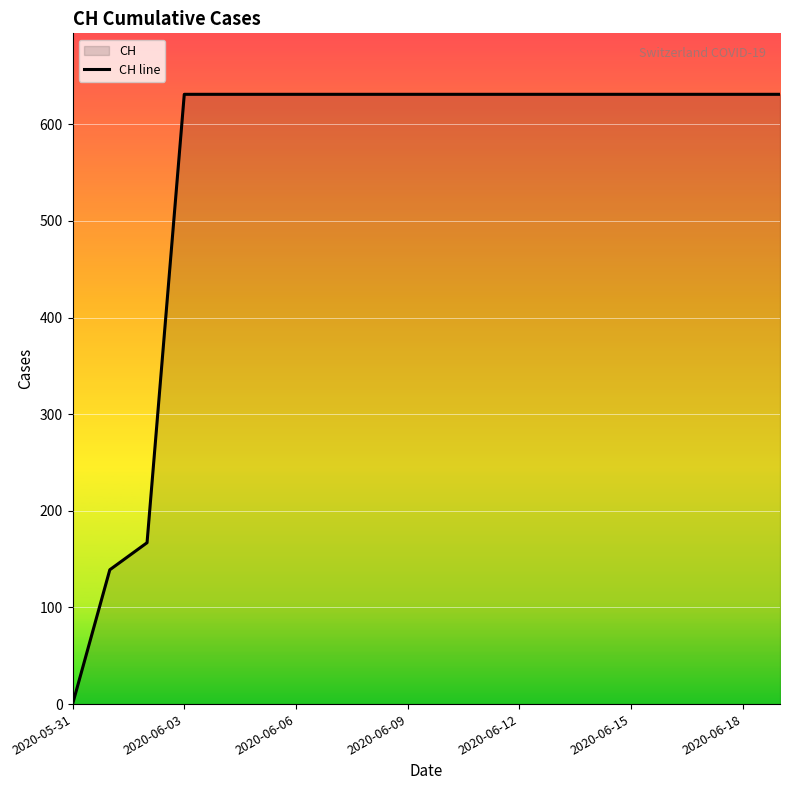

What is the ratio of the value at 2020-06-15 to the value at 2020-06-09?

1.0